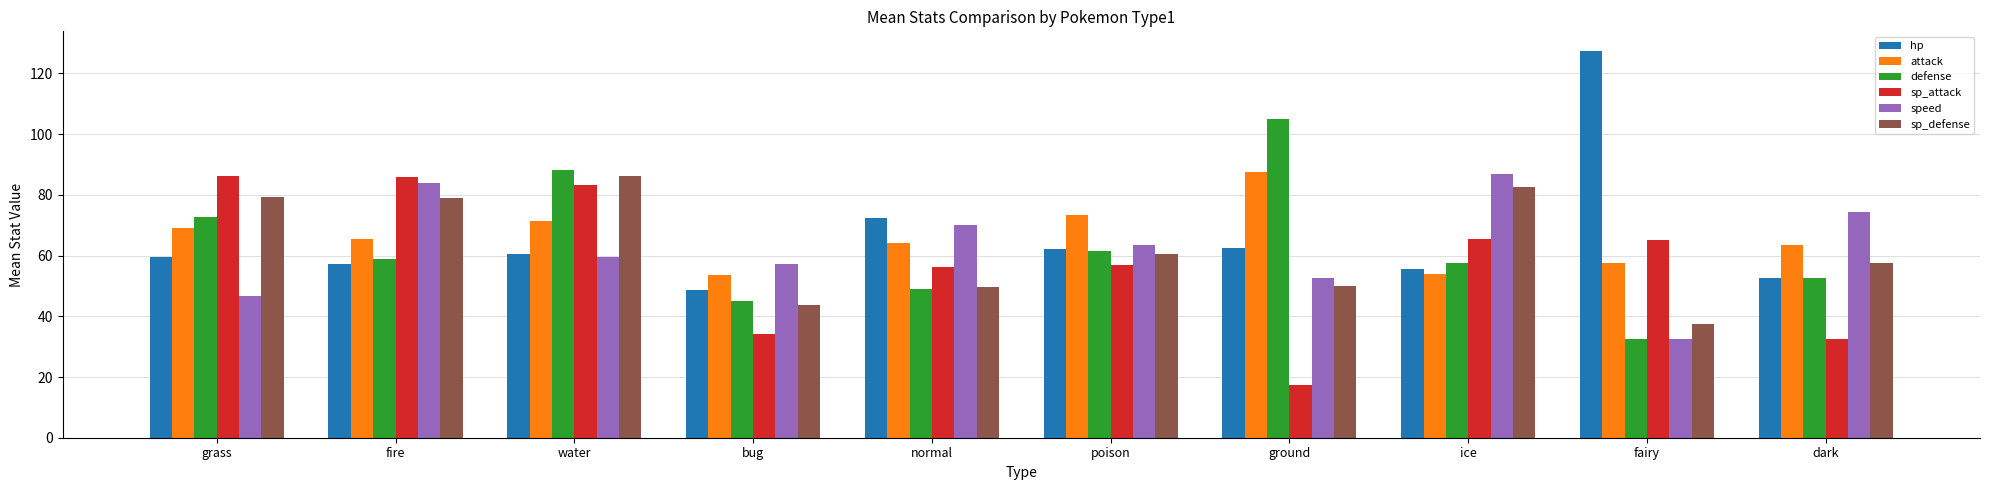

Which label corresponds to the smallest value in the chart?

ground